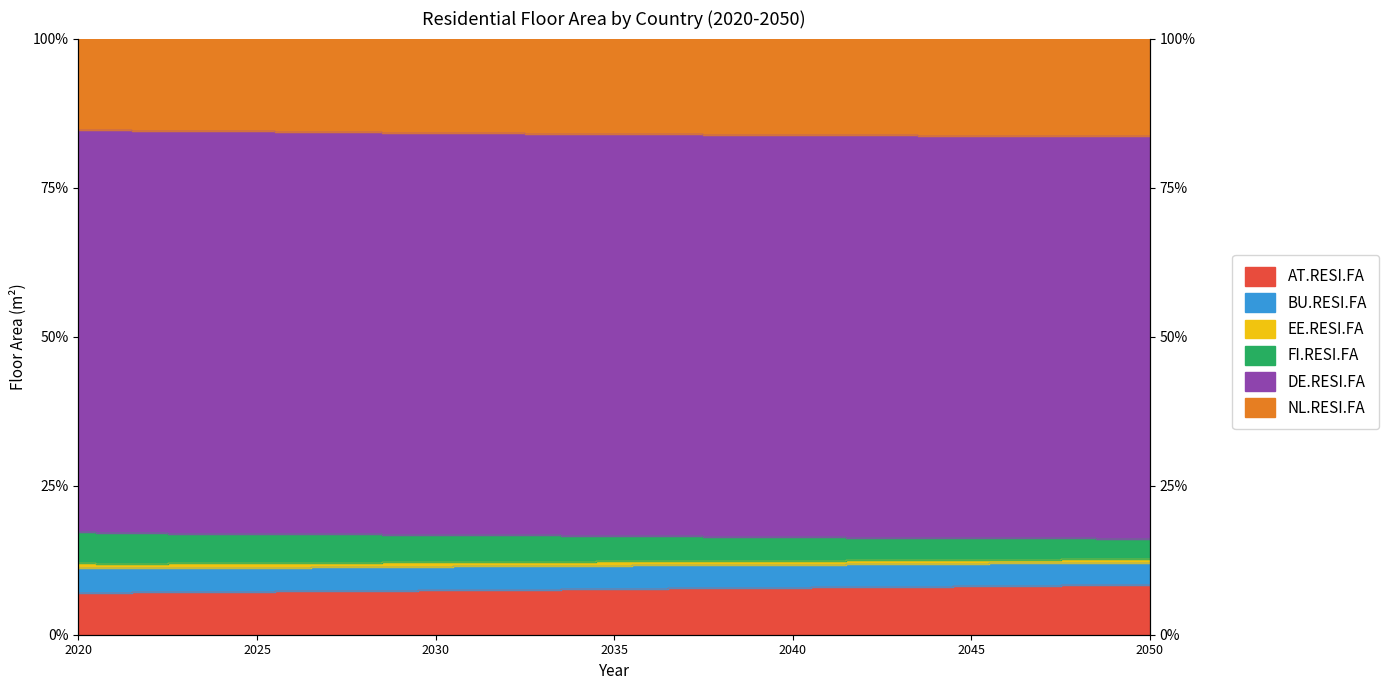

The EE.RESI.FA series shows 8.1 at 2045. True or false?

True